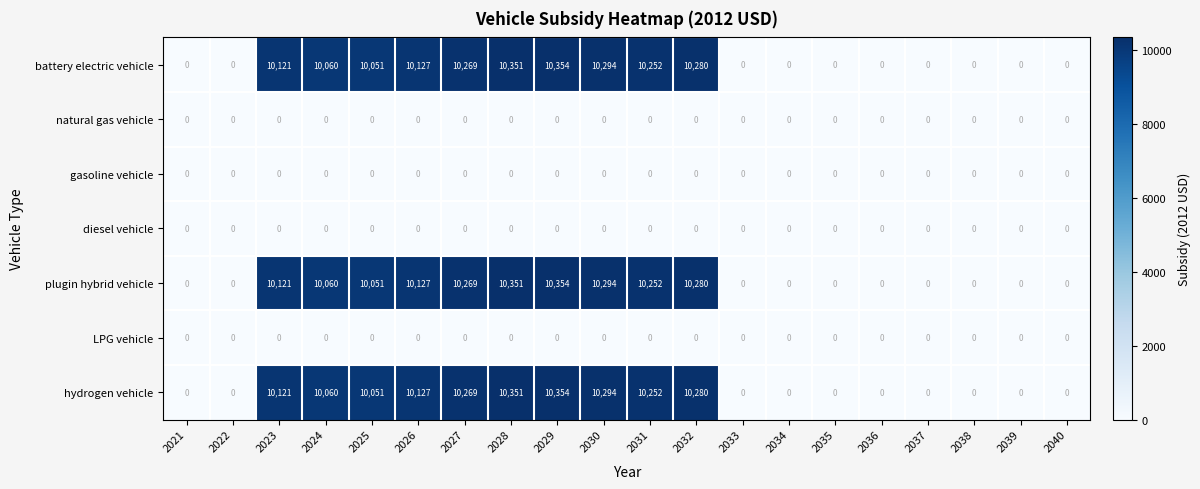

Which label corresponds to the largest value in the chart?

2029